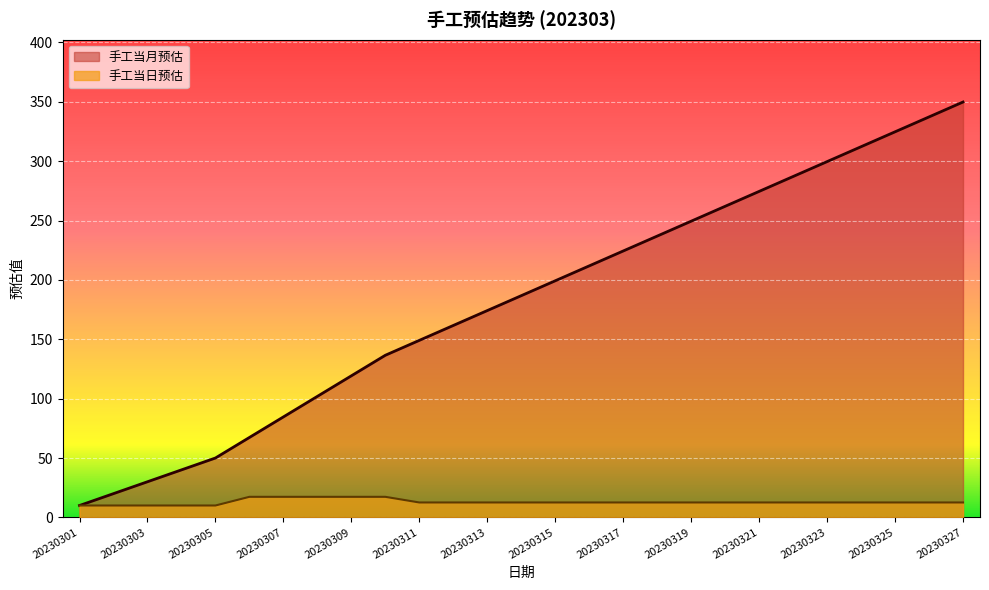

True or false: 手工当日预估 and 手工当月预估 cross at least once.

False